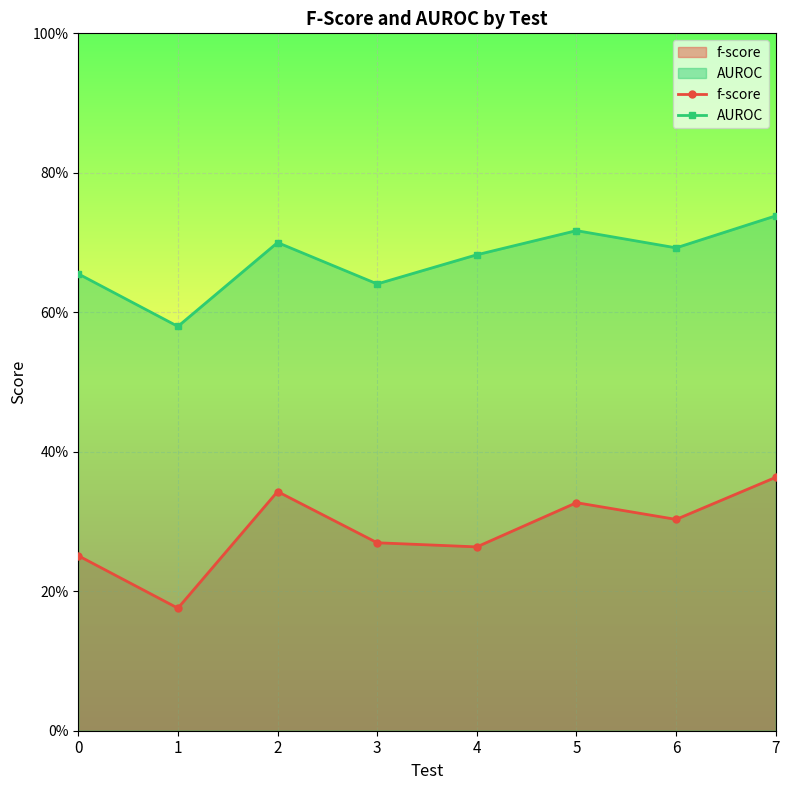

How many lines are shown in the chart?

2